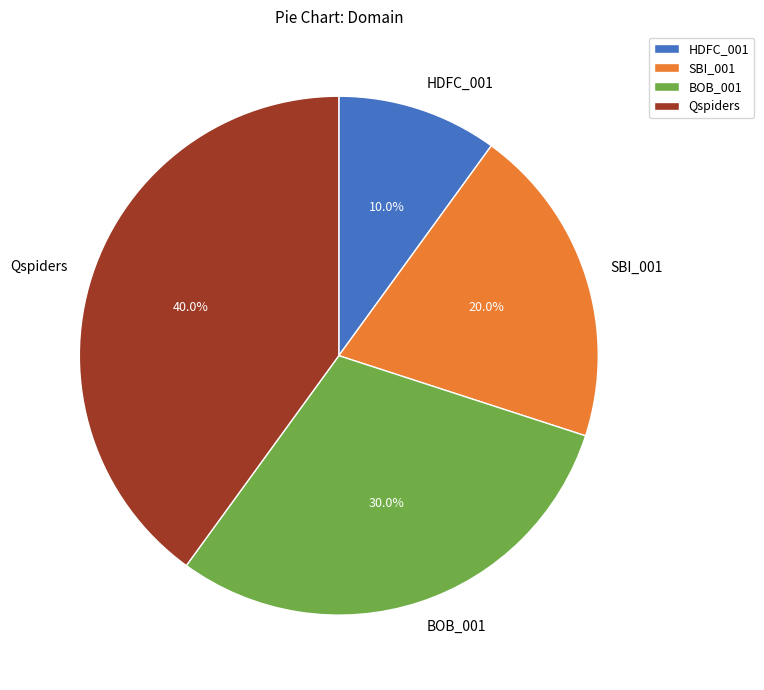

To the nearest percent, what portion does BOB_001 represent?

30%